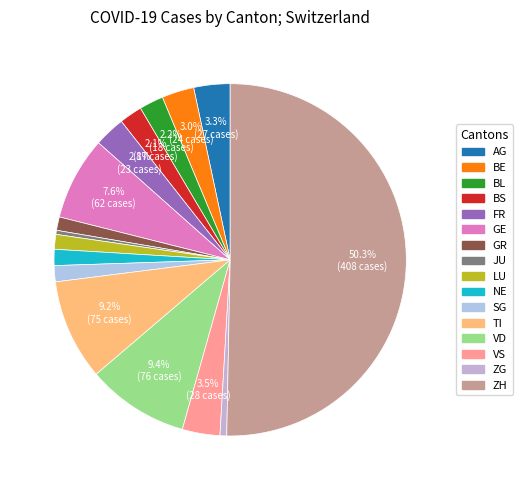

To the nearest percent, what is the difference between the ZG and FR slice percentages?

2%